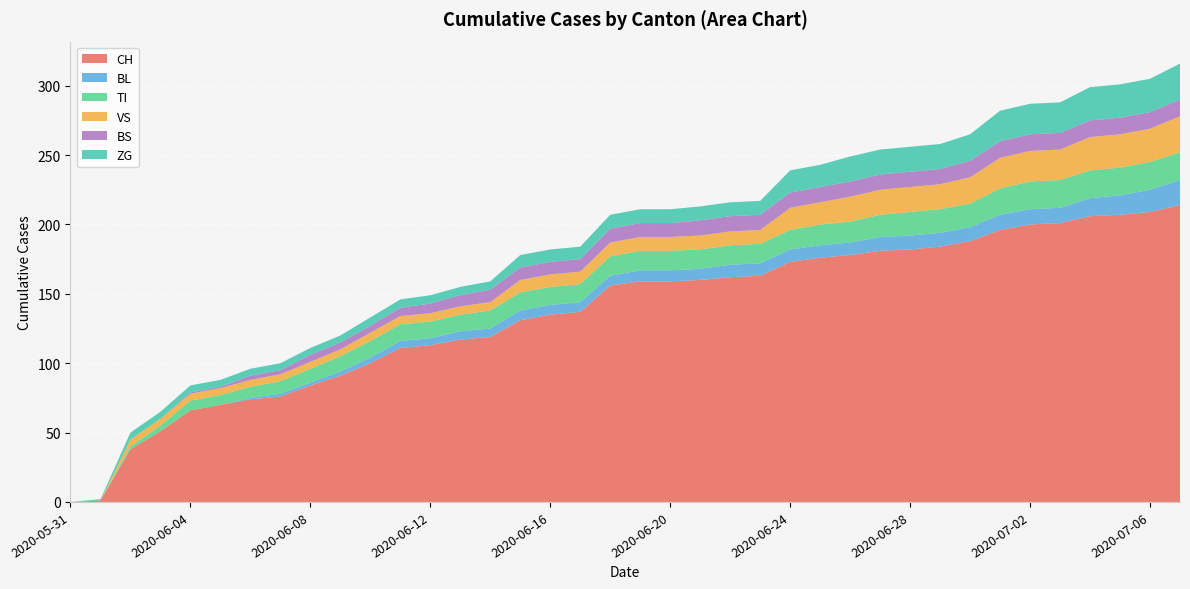

Reading left to right, what are all the values shown in this chart?

CH: 2020-05-31=0	2020-06-01=1	2020-06-02=38	2020-06-03=51	2020-06-04=66	2020-06-05=70	2020-06-06=74	2020-06-07=76	2020-06-08=84	2020-06-09=91	2020-06-10=100	2020-06-11=111	2020-06-12=113	2020-06-13=117	2020-06-14=119	2020-06-15=131	2020-06-16=135	2020-06-17=137	2020-06-18=156	2020-06-19=159	2020-06-20=159	2020-06-21=160	2020-06-22=162	2020-06-23=163	2020-06-24=173	2020-06-25=176	2020-06-26=178	2020-06-27=181	2020-06-28=182	2020-06-29=184	2020-06-30=188	2020-07-01=196	2020-07-02=200	2020-07-03=201	2020-07-04=206	2020-07-05=207	2020-07-06=209	2020-07-07=214
BL: 2020-05-31=0	2020-06-01=0	2020-06-02=0	2020-06-03=0	2020-06-04=0	2020-06-05=0	2020-06-06=1	2020-06-07=2	2020-06-08=2	2020-06-09=3	2020-06-10=4	2020-06-11=5	2020-06-12=5	2020-06-13=6	2020-06-14=6	2020-06-15=7	2020-06-16=7	2020-06-17=7	2020-06-18=7	2020-06-19=8	2020-06-20=8	2020-06-21=8	2020-06-22=9	2020-06-23=9	2020-06-24=9	2020-06-25=9	2020-06-26=9	2020-06-27=10	2020-06-28=10	2020-06-29=10	2020-06-30=10	2020-07-01=11	2020-07-02=11	2020-07-03=11	2020-07-04=13	2020-07-05=14	2020-07-06=16	2020-07-07=18
TI: 2020-05-31=0	2020-06-01=0	2020-06-02=2	2020-06-03=4	2020-06-04=7	2020-06-05=7	2020-06-06=8	2020-06-07=9	2020-06-08=10	2020-06-09=11	2020-06-10=12	2020-06-11=12	2020-06-12=12	2020-06-13=12	2020-06-14=13	2020-06-15=13	2020-06-16=13	2020-06-17=13	2020-06-18=14	2020-06-19=14	2020-06-20=14	2020-06-21=14	2020-06-22=14	2020-06-23=14	2020-06-24=14	2020-06-25=15	2020-06-26=15	2020-06-27=16	2020-06-28=17	2020-06-29=17	2020-06-30=17	2020-07-01=19	2020-07-02=20	2020-07-03=20	2020-07-04=20	2020-07-05=20	2020-07-06=20	2020-07-07=20
VS: 2020-05-31=0	2020-06-01=0	2020-06-02=5	2020-06-03=5	2020-06-04=5	2020-06-05=5	2020-06-06=5	2020-06-07=5	2020-06-08=5	2020-06-09=5	2020-06-10=6	2020-06-11=6	2020-06-12=6	2020-06-13=6	2020-06-14=6	2020-06-15=9	2020-06-16=9	2020-06-17=9	2020-06-18=10	2020-06-19=10	2020-06-20=10	2020-06-21=10	2020-06-22=10	2020-06-23=10	2020-06-24=16	2020-06-25=16	2020-06-26=18	2020-06-27=18	2020-06-28=18	2020-06-29=18	2020-06-30=19	2020-07-01=22	2020-07-02=22	2020-07-03=22	2020-07-04=24	2020-07-05=24	2020-07-06=24	2020-07-07=26
BS: 2020-05-31=0	2020-06-01=0	2020-06-02=0	2020-06-03=0	2020-06-04=1	2020-06-05=1	2020-06-06=3	2020-06-07=3	2020-06-08=5	2020-06-09=5	2020-06-10=5	2020-06-11=6	2020-06-12=7	2020-06-13=8	2020-06-14=9	2020-06-15=9	2020-06-16=9	2020-06-17=9	2020-06-18=10	2020-06-19=10	2020-06-20=10	2020-06-21=11	2020-06-22=11	2020-06-23=11	2020-06-24=11	2020-06-25=11	2020-06-26=11	2020-06-27=11	2020-06-28=11	2020-06-29=11	2020-06-30=12	2020-07-01=12	2020-07-02=12	2020-07-03=12	2020-07-04=12	2020-07-05=12	2020-07-06=12	2020-07-07=12
ZG: 2020-05-31=0	2020-06-01=1	2020-06-02=5	2020-06-03=5	2020-06-04=5	2020-06-05=5	2020-06-06=5	2020-06-07=5	2020-06-08=5	2020-06-09=5	2020-06-10=6	2020-06-11=6	2020-06-12=6	2020-06-13=6	2020-06-14=6	2020-06-15=9	2020-06-16=9	2020-06-17=9	2020-06-18=10	2020-06-19=10	2020-06-20=10	2020-06-21=10	2020-06-22=10	2020-06-23=10	2020-06-24=16	2020-06-25=16	2020-06-26=18	2020-06-27=18	2020-06-28=18	2020-06-29=18	2020-06-30=19	2020-07-01=22	2020-07-02=22	2020-07-03=22	2020-07-04=24	2020-07-05=24	2020-07-06=24	2020-07-07=26